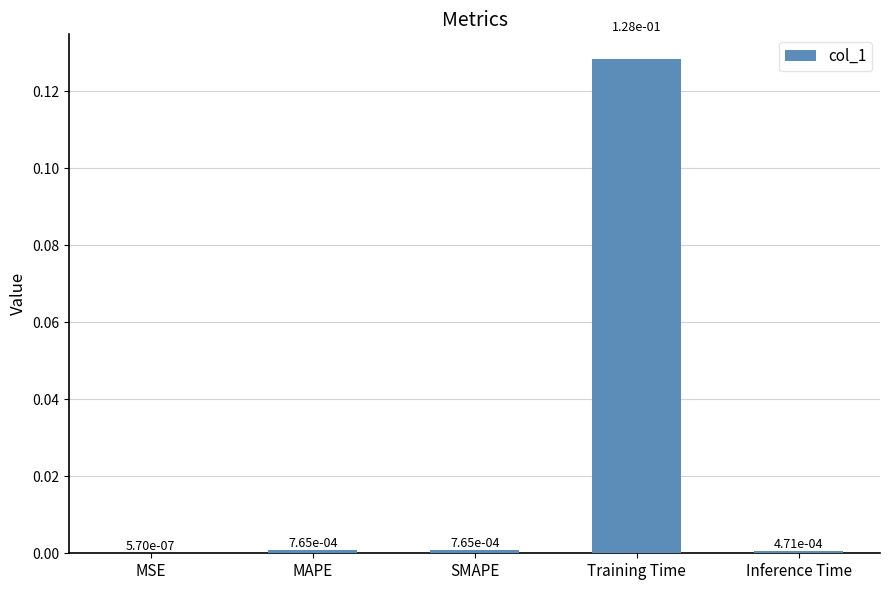

What is the change in value from MSE to Training Time?

+0.1